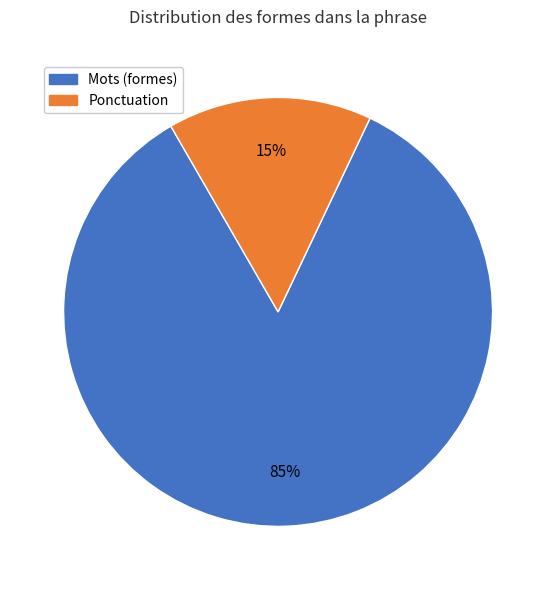

Is there a majority slice in this chart?

Yes